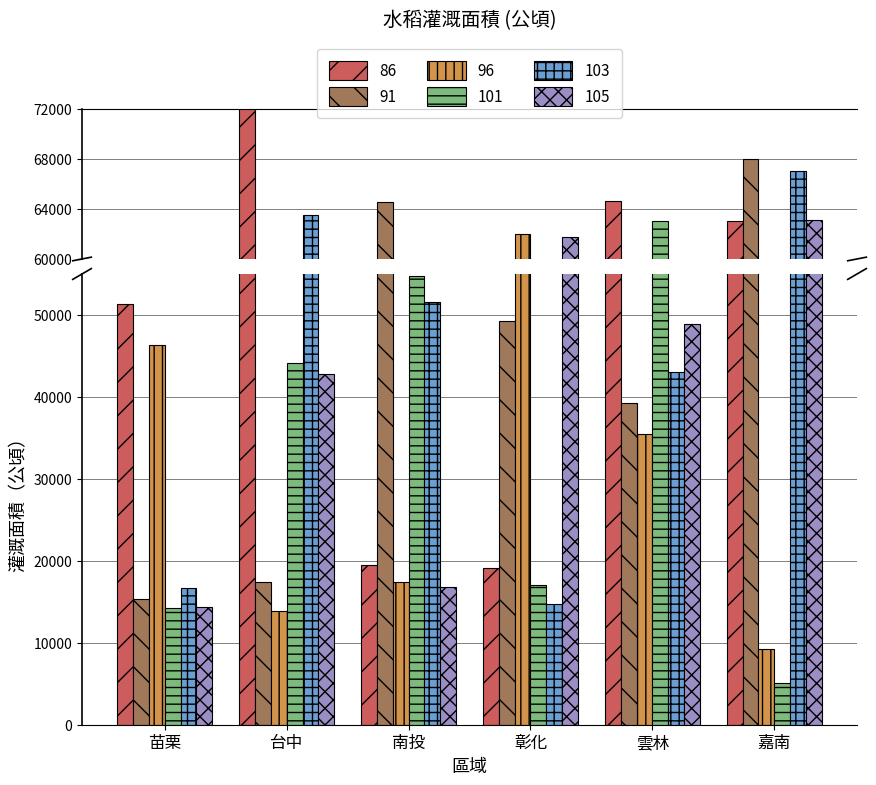

What is the value of the 96 bar at the 3rd from the left?

17442